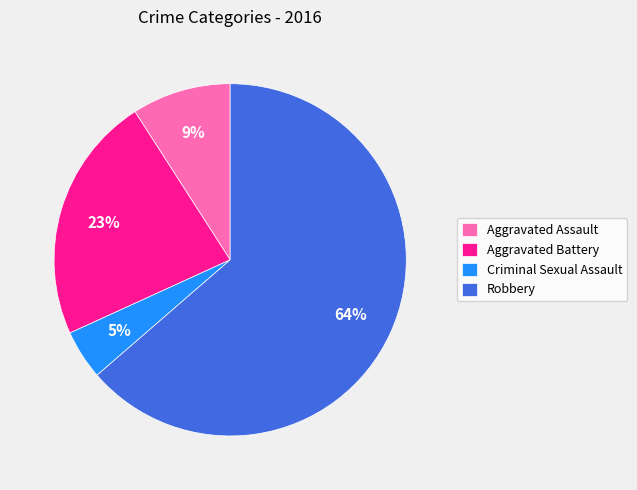

Do Aggravated Battery and Criminal Sexual Assault together represent more than half of the pie?

No